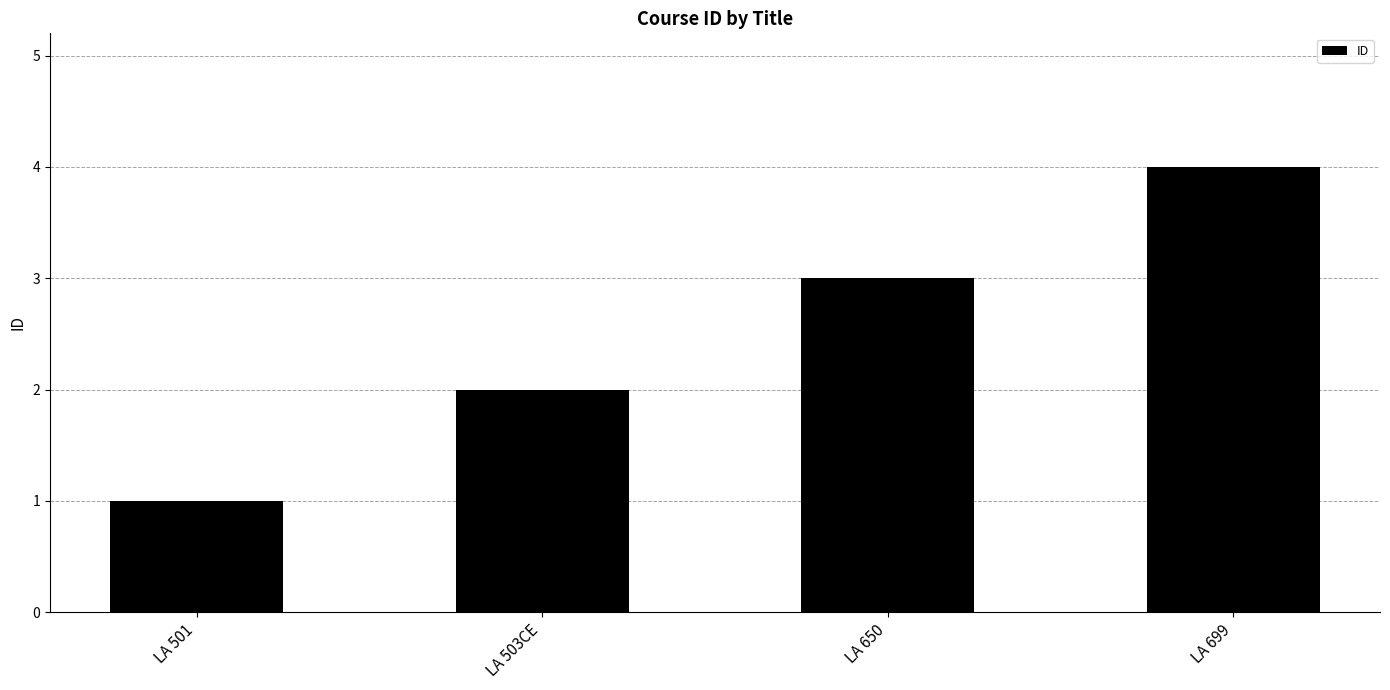

Does the chart contain stacked bars?

No